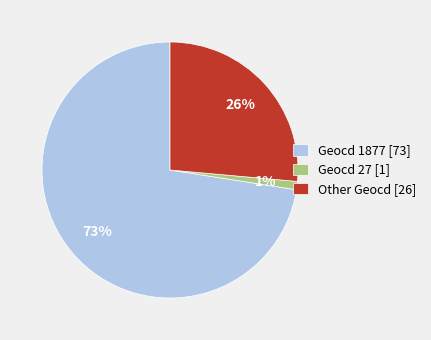

To the nearest percent, what is the average slice percentage?

33%